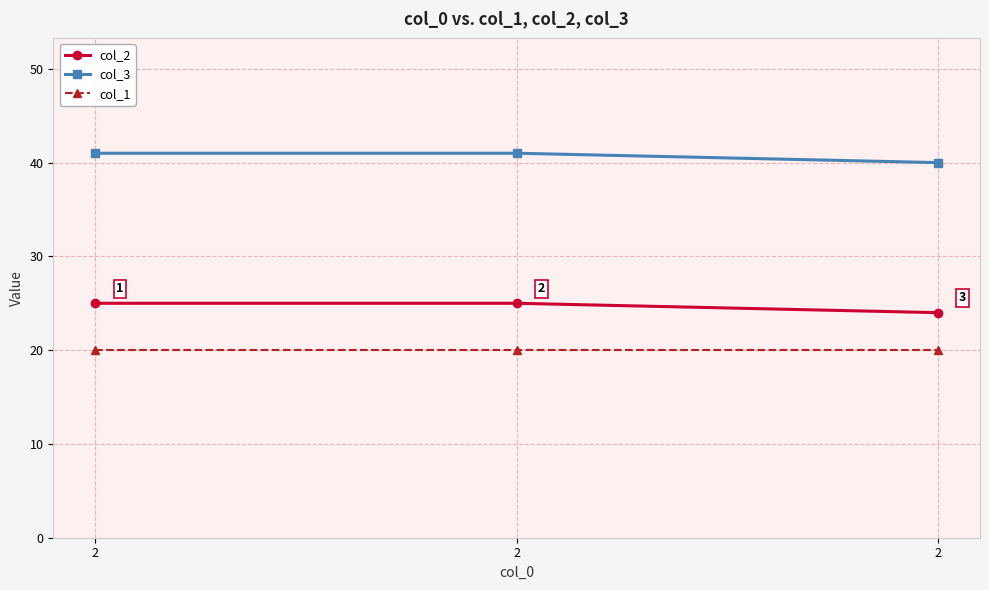

What is the minimum value for col_1?

20